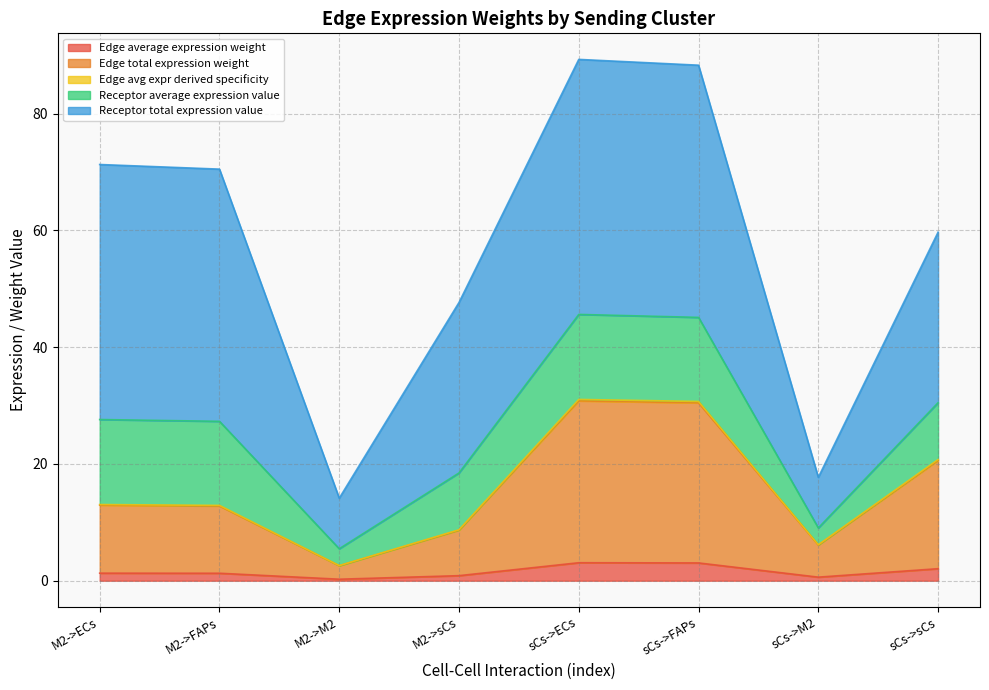

True or false: Edge average expression weight has more than 0 interior local peaks.

True